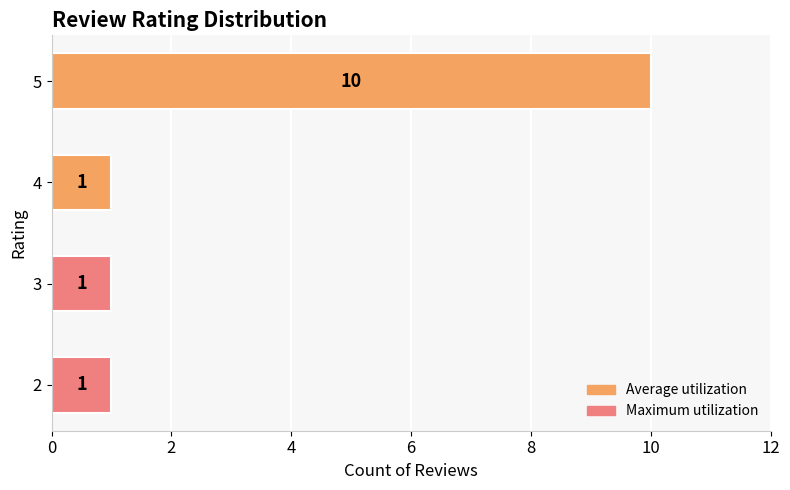

What is the greatest value displayed?

10